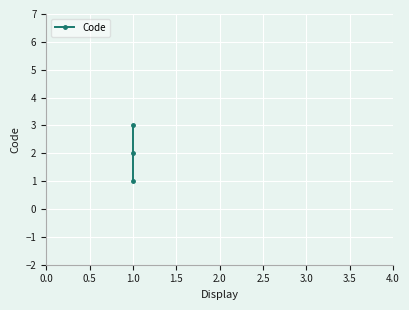

What is the sum of all values?

6